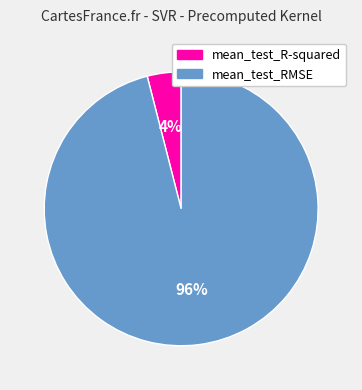

Is it true that mean_test_R-squared is 11% of the pie?

False